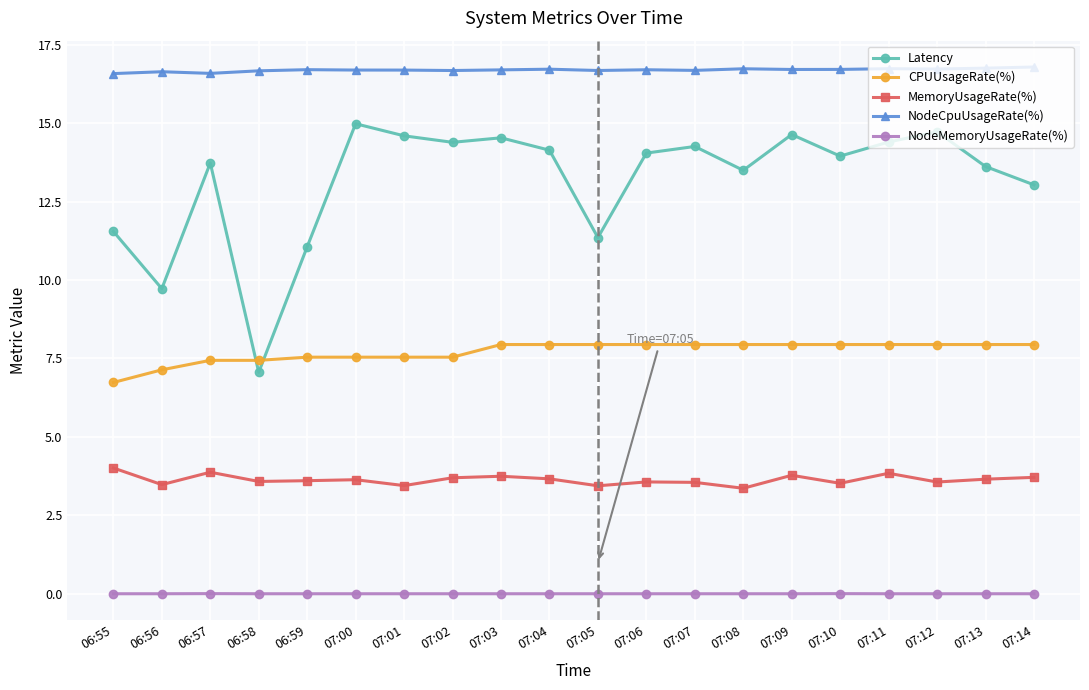

In MemoryUsageRate(%), how many points are higher than both neighbors (excluding endpoints)?

6